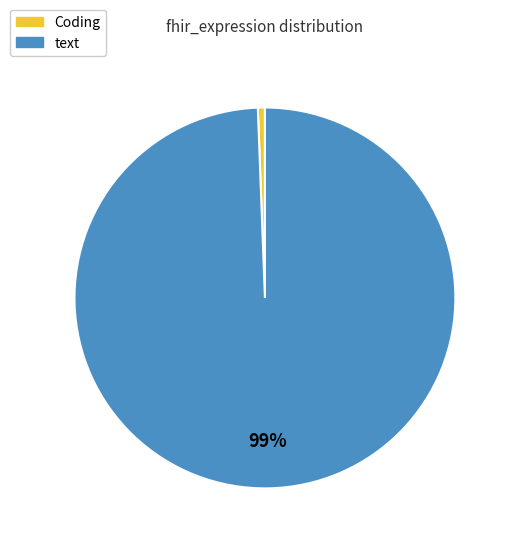

Do text and Coding together represent more than half of the pie?

Yes